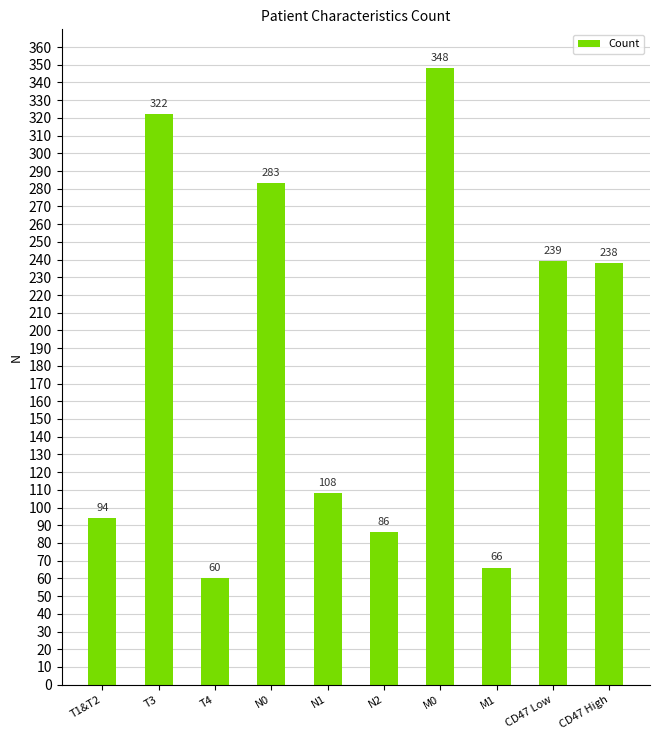

List the labels in order of value, largest first.

M0, T3, N0, CD47 Low, CD47 High, N1, T1&T2, N2, M1, T4